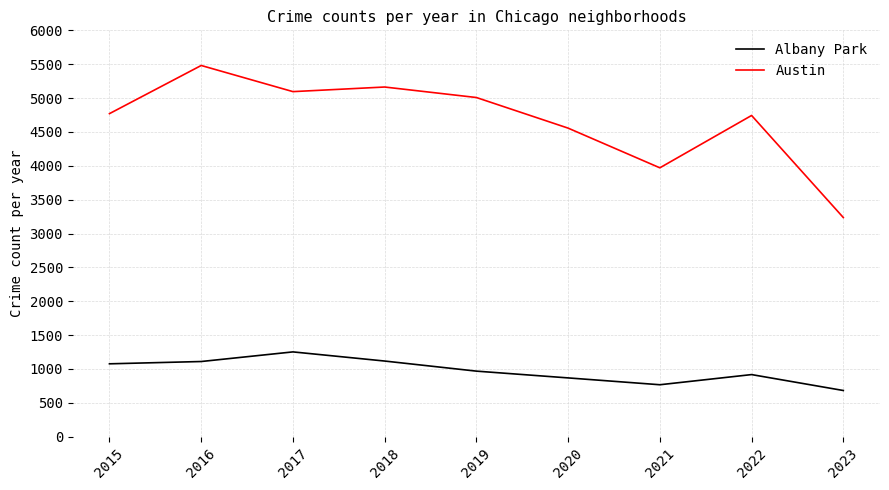

What is the minimum value for Austin?

3236